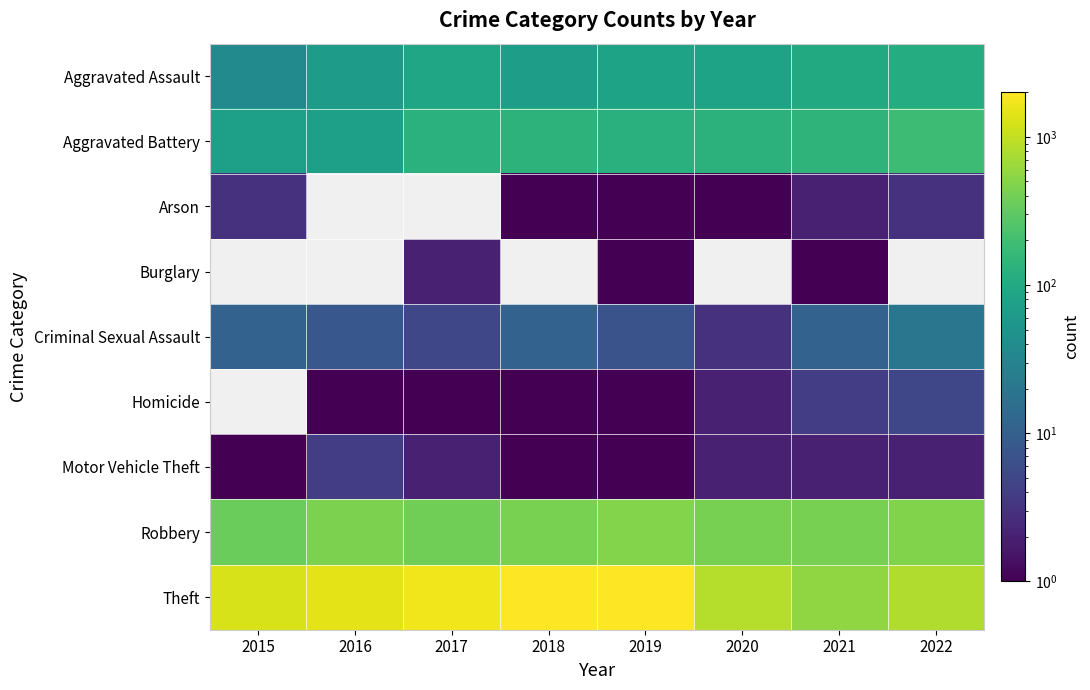

The value of Theft at 2019 is 1984.0. True or false?

True